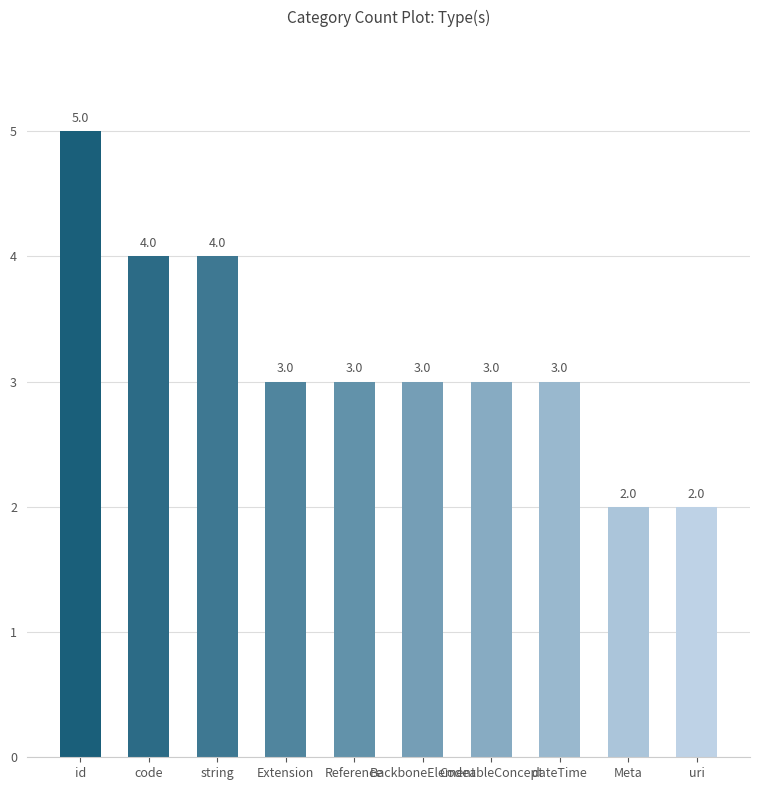

What is the value of the 5th bar from the left?

3